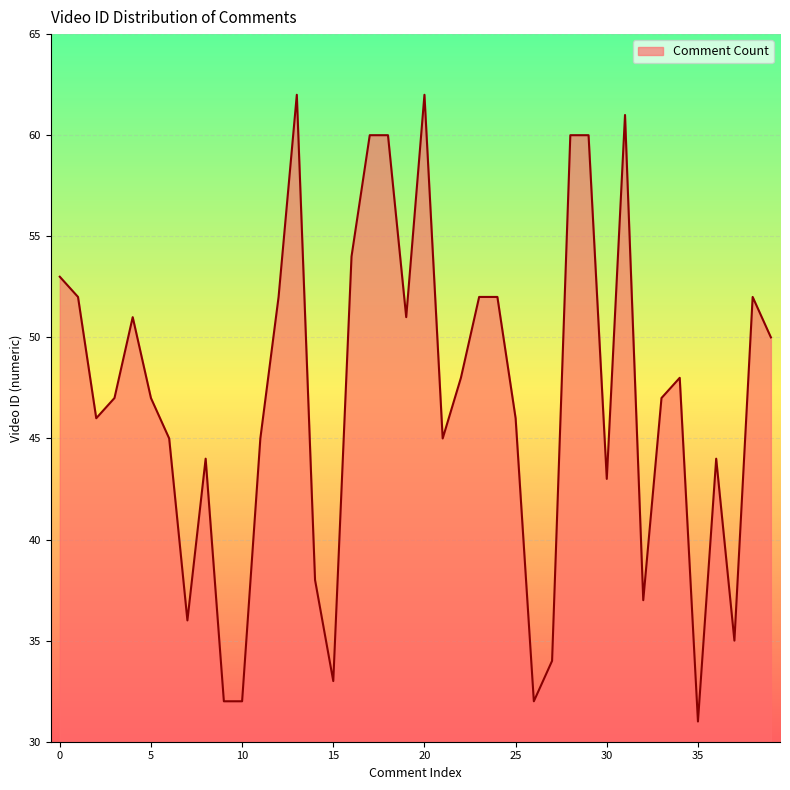

True or false: there are more than 1 points higher than both neighbors.

True